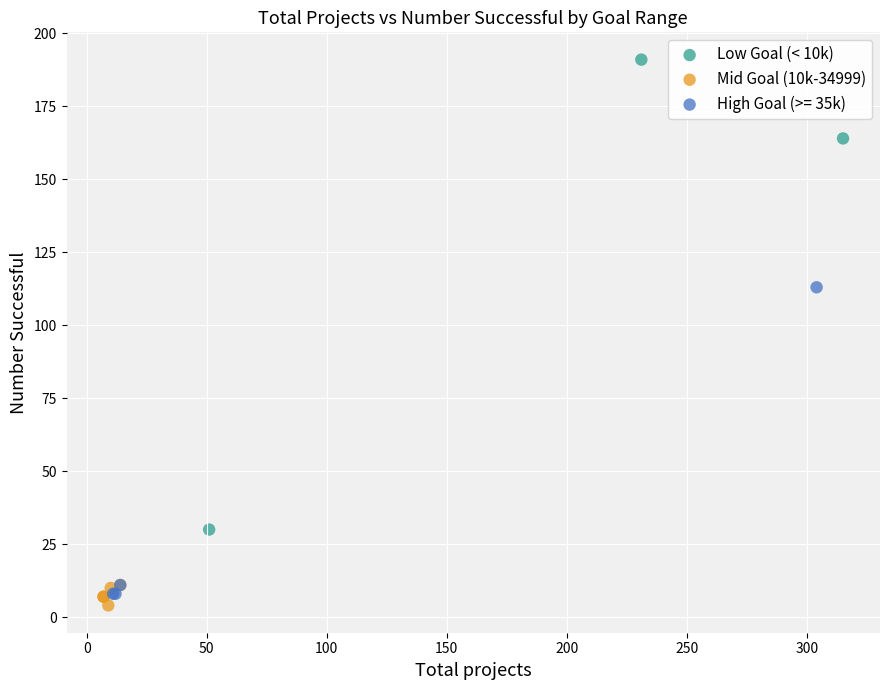

Which series reaches the maximum Y coordinate?

Low Goal (< 10k)